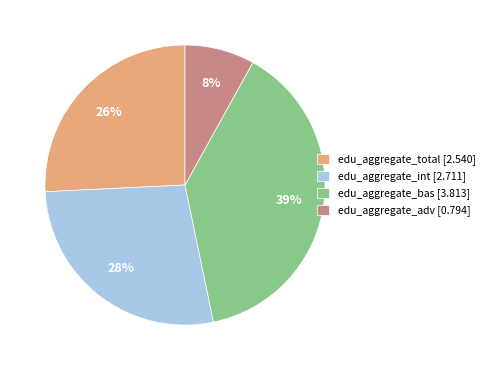

Rank the categories by value from highest to lowest.

edu_aggregate_bas [3.813], edu_aggregate_int [2.711], edu_aggregate_total [2.540], edu_aggregate_adv [0.794]